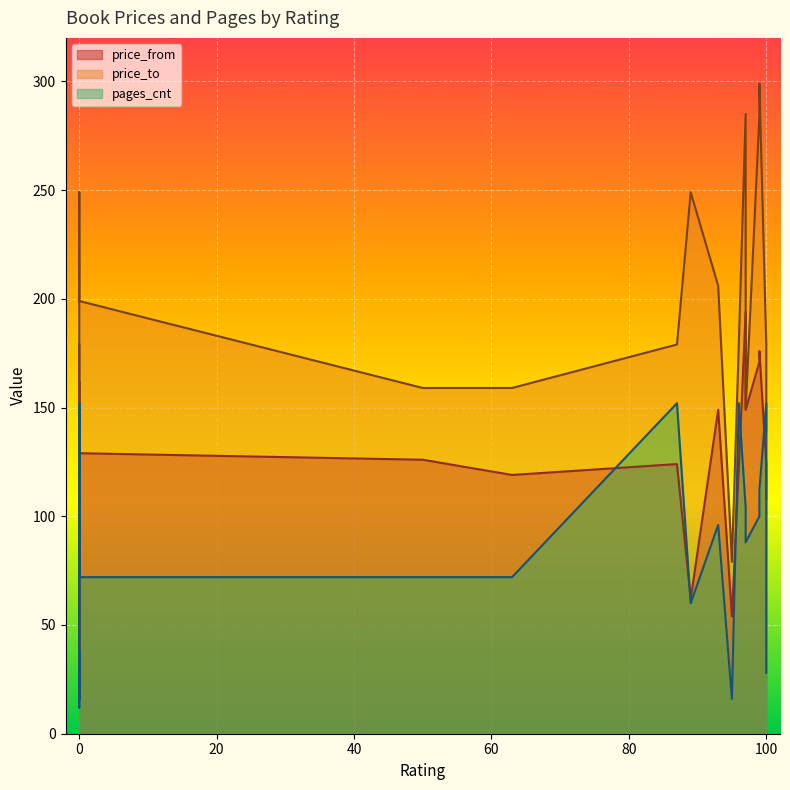

The pages_cnt series shows 4 at 0. True or false?

False